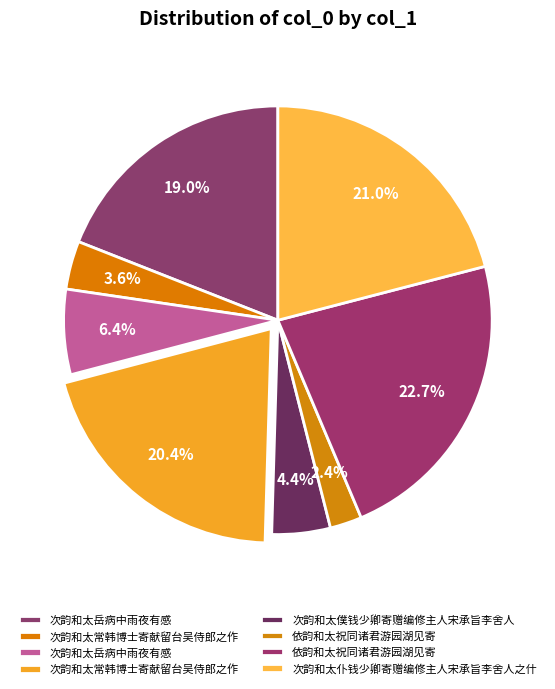

How many slices are in this pie chart?

8